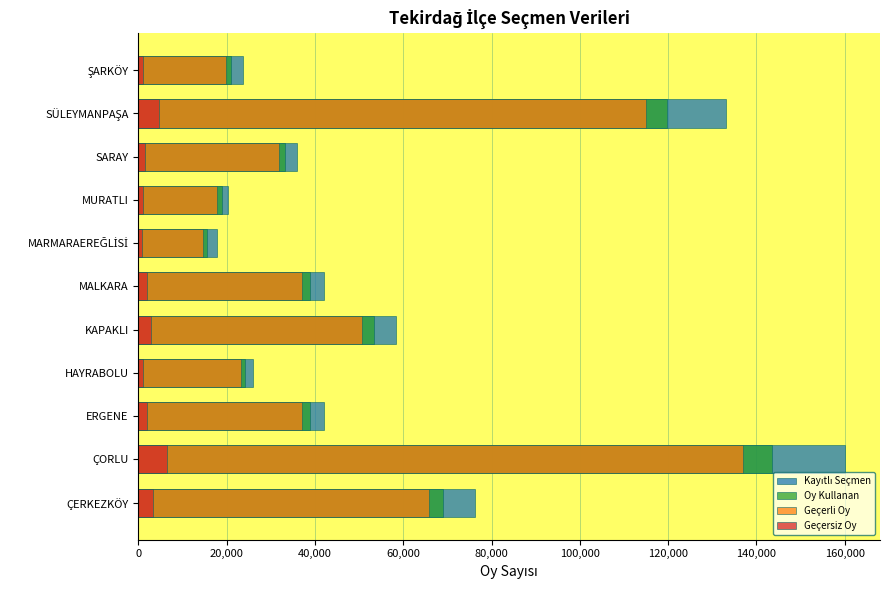

Does the chart contain stacked bars?

No